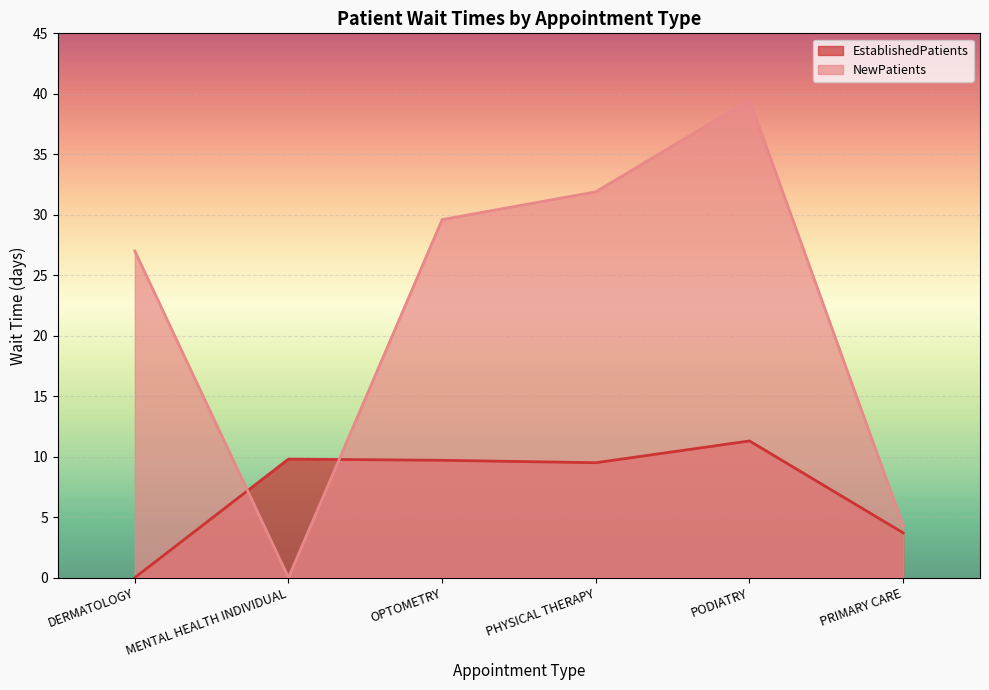

In EstablishedPatients, how many points are lower than both neighbors (excluding endpoints)?

1